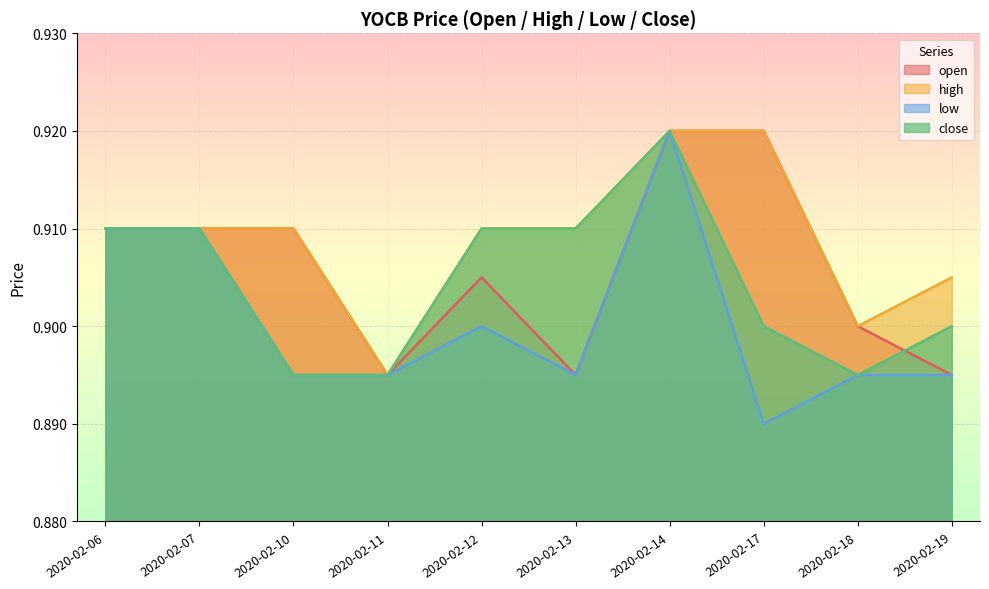

Reading left to right, what are all the values shown in this chart?

open: 2020-02-06=0.9	2020-02-07=0.9	2020-02-10=0.9	2020-02-11=0.9	2020-02-12=0.9	2020-02-13=0.9	2020-02-14=0.9	2020-02-17=0.9	2020-02-18=0.9	2020-02-19=0.9
high: 2020-02-06=0.9	2020-02-07=0.9	2020-02-10=0.9	2020-02-11=0.9	2020-02-12=0.9	2020-02-13=0.9	2020-02-14=0.9	2020-02-17=0.9	2020-02-18=0.9	2020-02-19=0.9
low: 2020-02-06=0.9	2020-02-07=0.9	2020-02-10=0.9	2020-02-11=0.9	2020-02-12=0.9	2020-02-13=0.9	2020-02-14=0.9	2020-02-17=0.9	2020-02-18=0.9	2020-02-19=0.9
close: 2020-02-06=0.9	2020-02-07=0.9	2020-02-10=0.9	2020-02-11=0.9	2020-02-12=0.9	2020-02-13=0.9	2020-02-14=0.9	2020-02-17=0.9	2020-02-18=0.9	2020-02-19=0.9